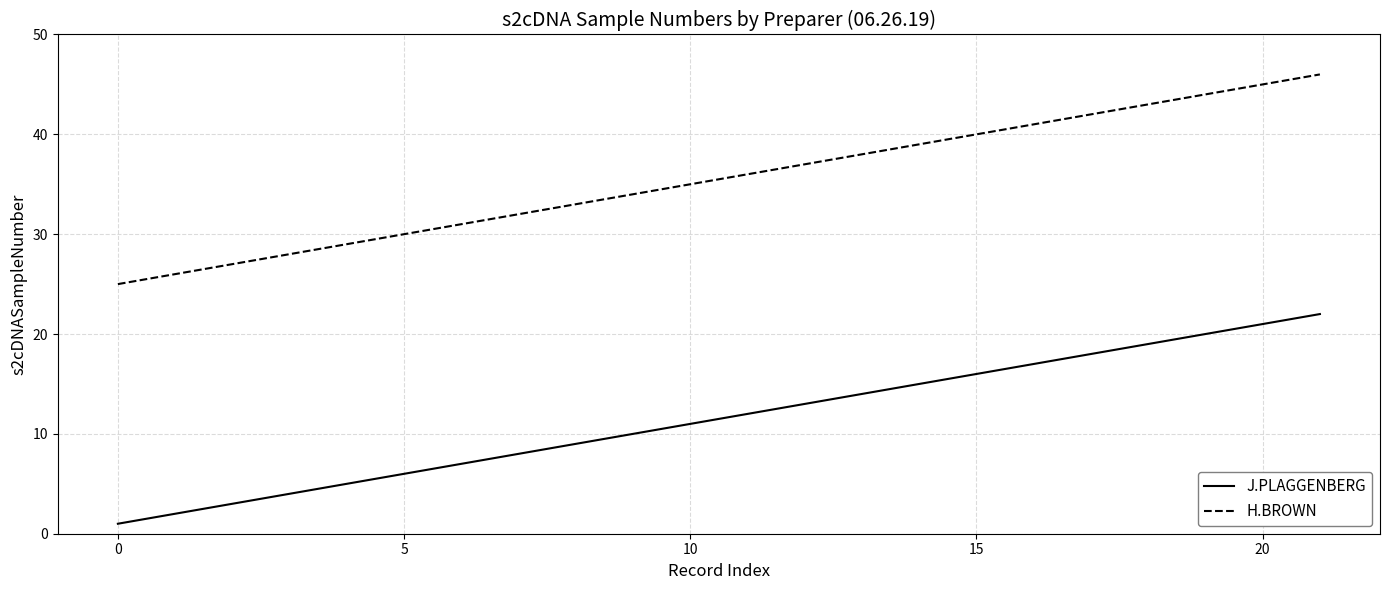

What is the highest value of the J.PLAGGENBERG series?

22